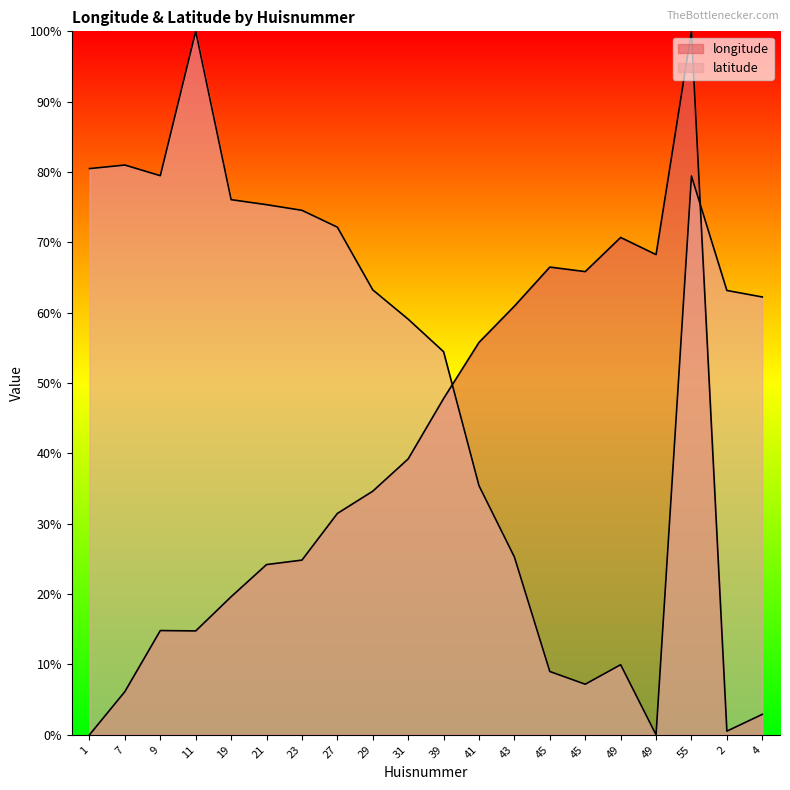

Reading left to right, transcribe all the data shown in this chart.

longitude: 0.0	6.1	14.8	14.8	19.6	24.2	24.8	31.5	34.6	39.2	47.8	55.8	60.9	66.5	65.8	70.7	68.3	100.0	0.5	2.9
latitude: 80.5	81.0	79.5	100.0	76.1	75.4	74.6	72.2	63.2	59.1	54.5	35.4	25.3	9.0	7.2	10.0	0.0	79.4	63.2	62.2